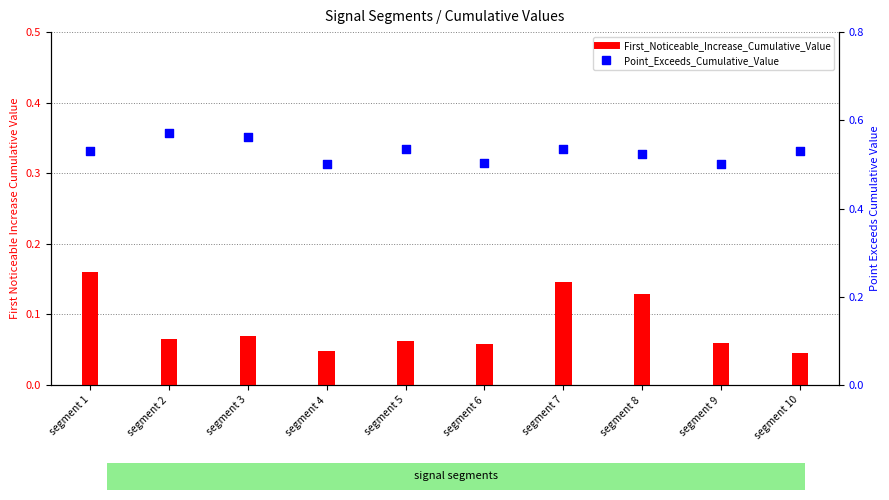

Is the value of First_Noticeable_Increase_Cumulative_Value at segment 8 greater than the value of Point_Exceeds_Cumulative_Value at segment 6?

No